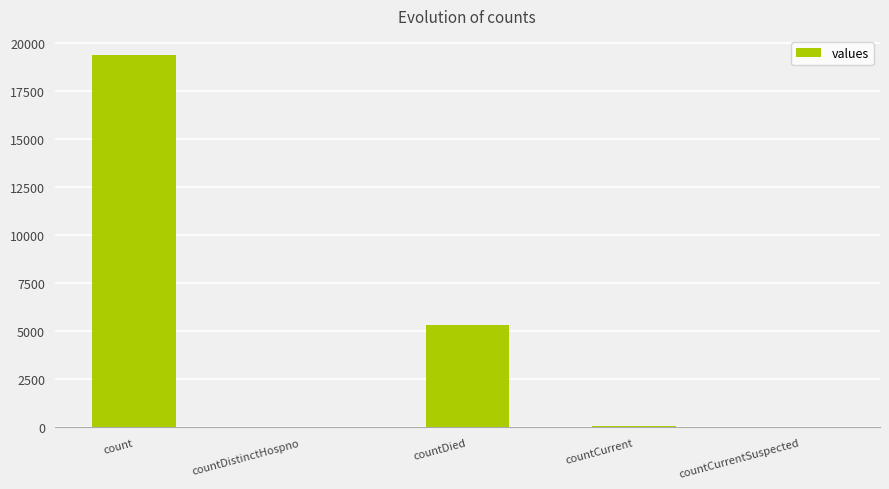

Between countCurrent and count, which is larger?

count